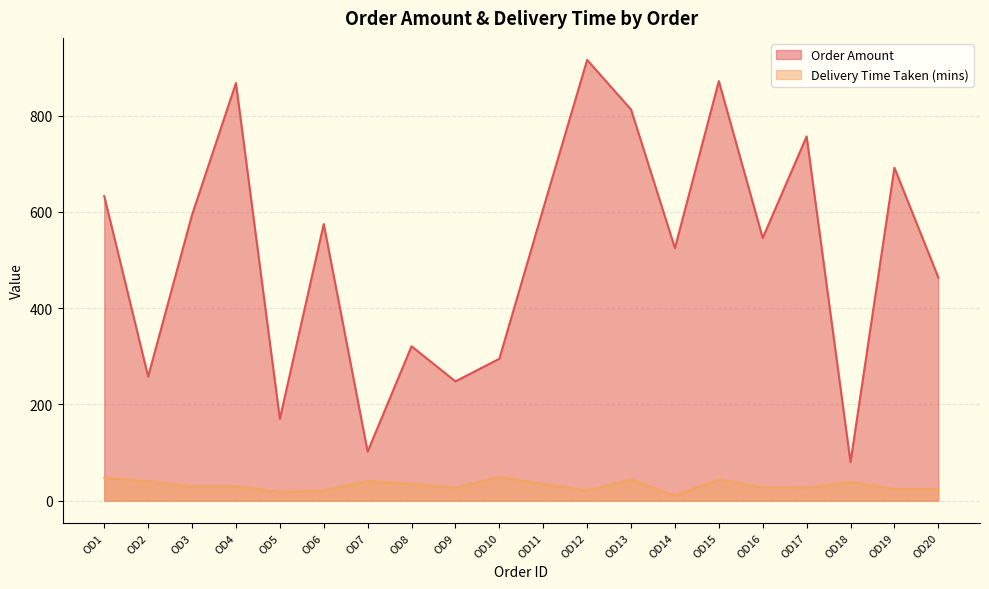

What is the difference between the second highest and second lowest values in the Order Amount series?

770